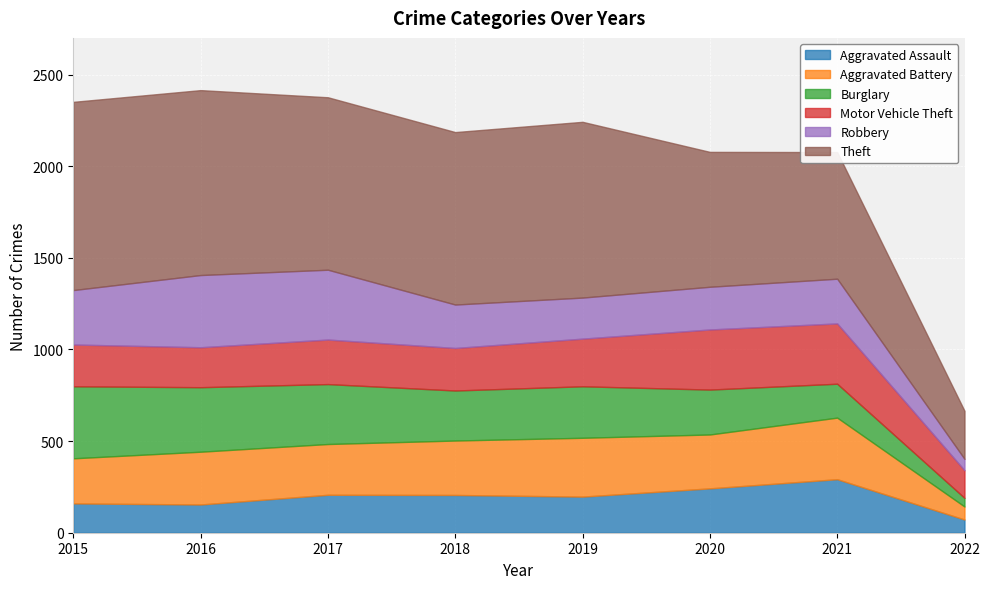

How many distinct data groups are displayed?

6